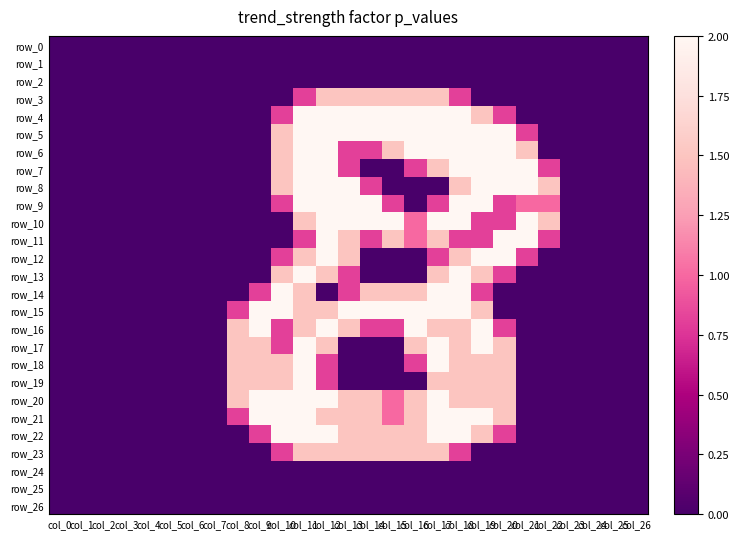

The row_26 series shows 0.0 at col_13. True or false?

True